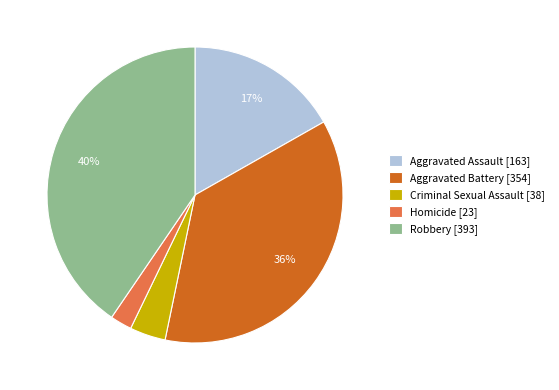

Is there any slice that represents more than half of the pie?

No